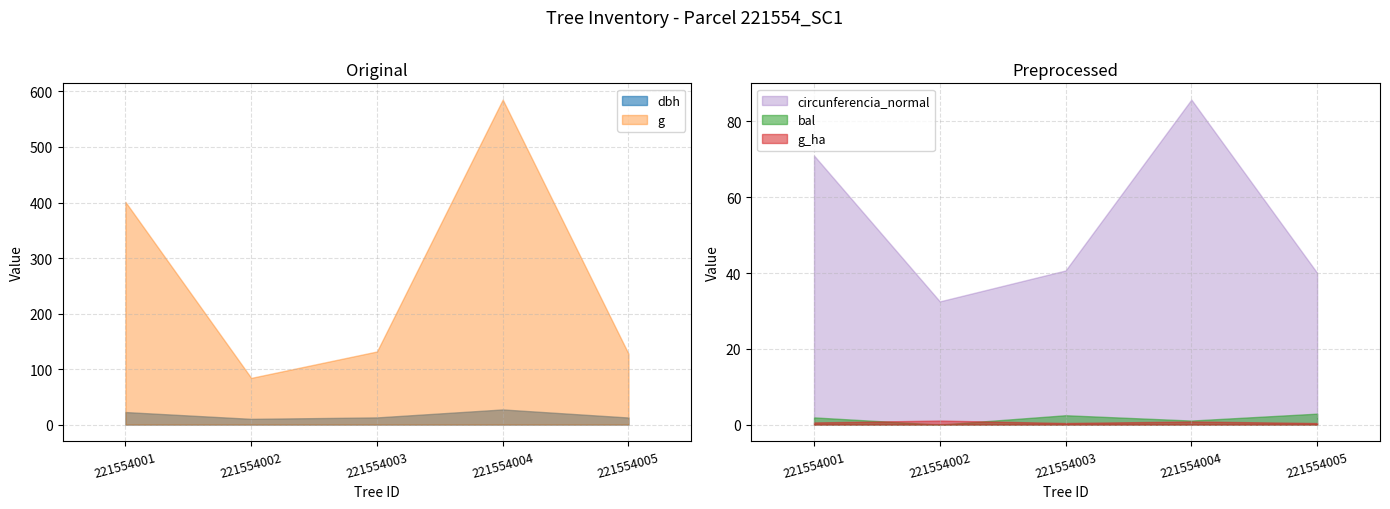

At 221554001, list the series in order from smallest to largest.

g_ha, bal, dbh, circunferencia_normal, g